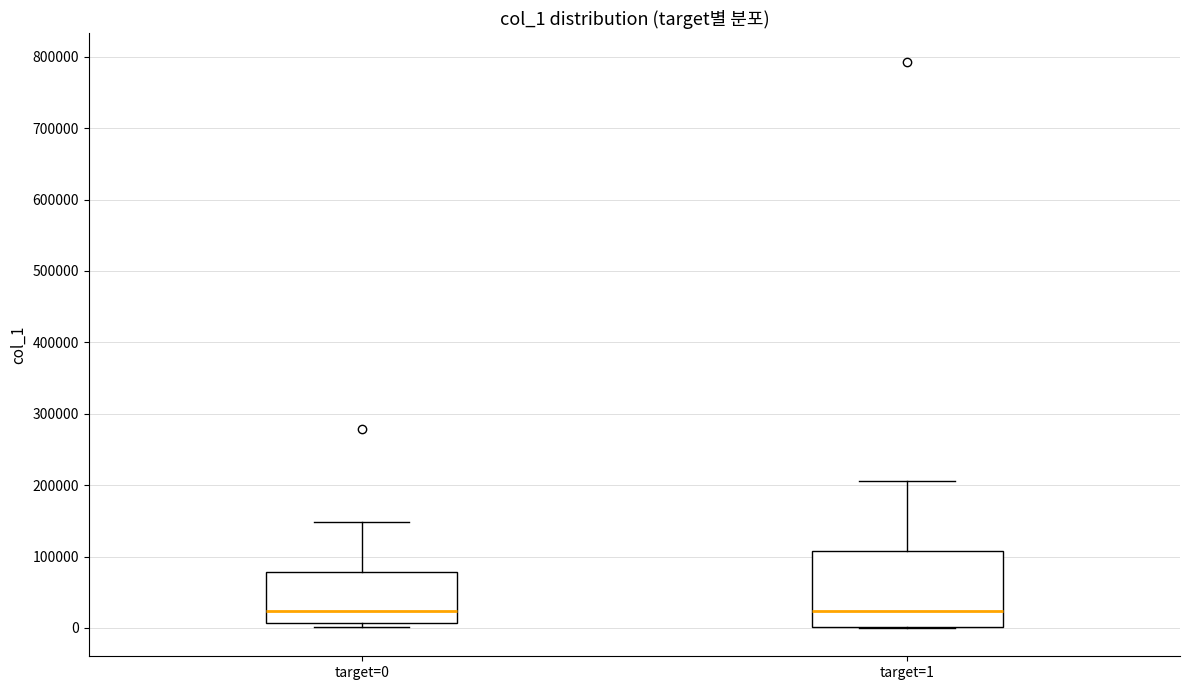

Reading left to right, transcribe this box plot: for each box, give where its median line is, the range the box spans, and where its two whiskers end, as read against the y-axis. The values are not printed on the chart, so give them approximately, as read against the axis.

target=0: median 20000, box 10000 to 80000, whiskers 0 to 150000
target=1: median 20000, box 0 to 110000, whiskers 0 to 210000